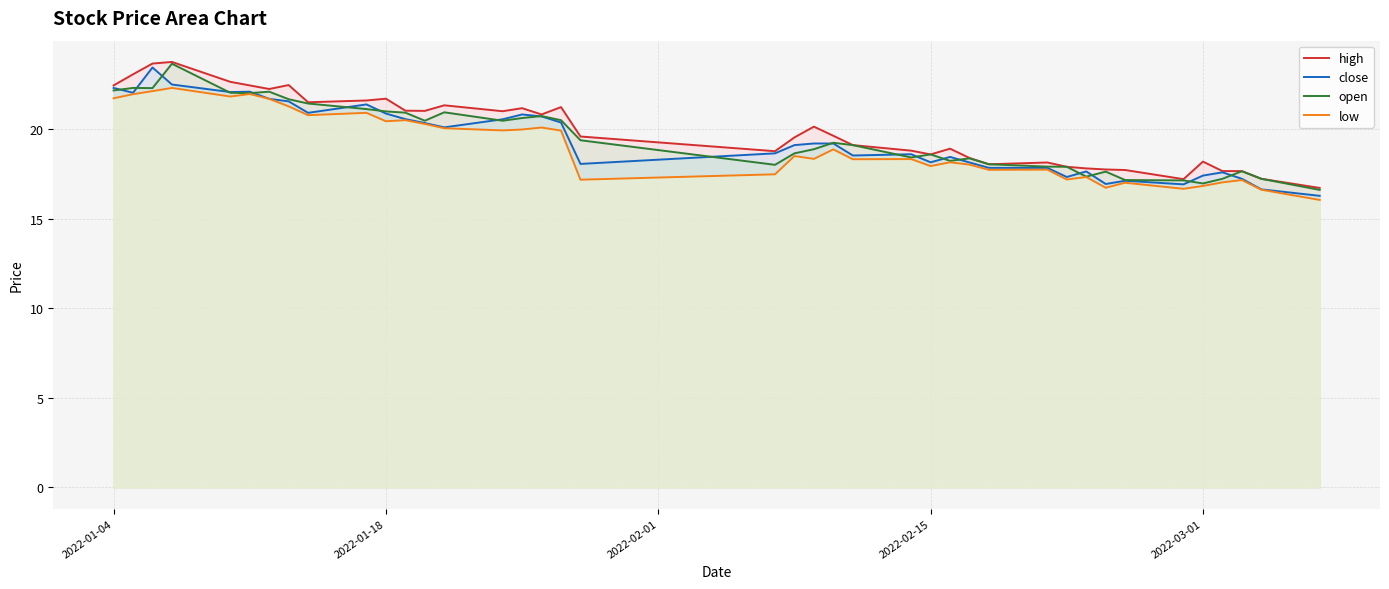

Reading left to right, what are all the values shown in this chart?

high: 22.4	23.1	23.6	23.7	22.6	22.4	22.2	22.4	21.5	21.6	21.7	21.0	21.0	21.3	21.0	21.2	20.8	21.2	19.6	18.8	19.5	20.1	19.6	19.1	18.8	18.6	18.9	18.4	18.0	18.1	17.9	17.8	17.7	17.7	17.2	18.2	17.6	17.6	17.2	16.7
close: 22.3	22.0	23.4	22.5	22.1	22.1	21.7	21.5	20.9	21.4	20.9	20.6	20.3	20.1	20.5	20.8	20.7	20.4	18.1	18.6	19.1	19.2	19.2	18.5	18.6	18.1	18.4	18.1	17.8	17.8	17.3	17.6	16.9	17.1	16.9	17.4	17.6	17.2	16.6	16.3
open: 22.1	22.3	22.3	23.6	22.0	22.0	22.1	21.7	21.4	21.1	21.0	20.9	20.5	20.9	20.5	20.6	20.7	20.5	19.4	18.0	18.6	18.9	19.2	19.1	18.4	18.6	18.2	18.4	18.0	17.9	17.9	17.3	17.6	17.1	17.1	17.0	17.2	17.6	17.2	16.6
low: 21.7	21.9	22.1	22.3	21.8	21.9	21.7	21.3	20.8	20.9	20.4	20.5	20.3	20.0	19.9	20.0	20.1	19.9	17.2	17.5	18.5	18.3	18.9	18.3	18.3	17.9	18.1	18.0	17.7	17.7	17.2	17.3	16.7	17.0	16.7	16.8	17.0	17.1	16.6	16.0